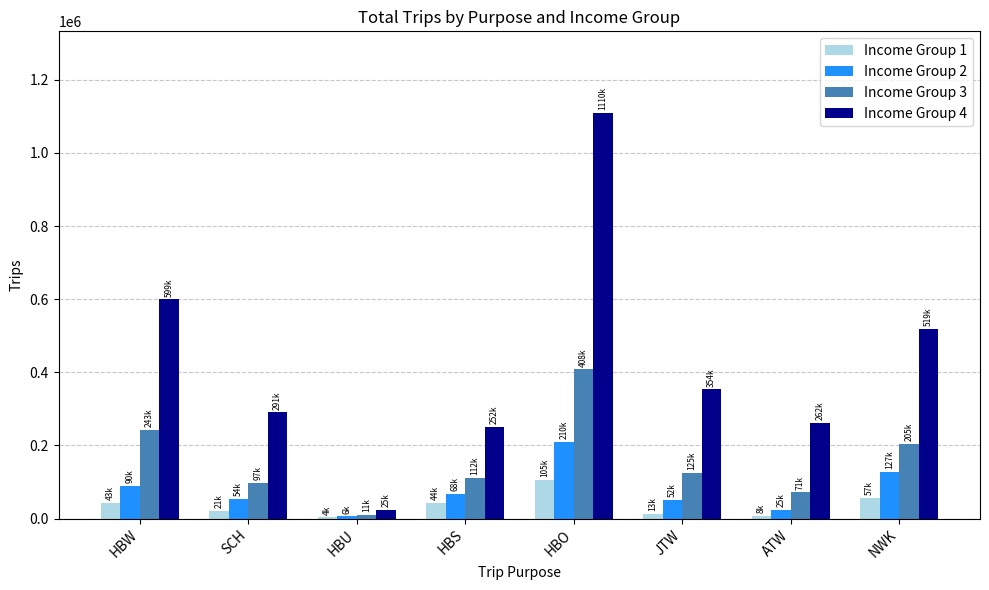

Which series changed the most between HBS and HBO?

Income Group 4